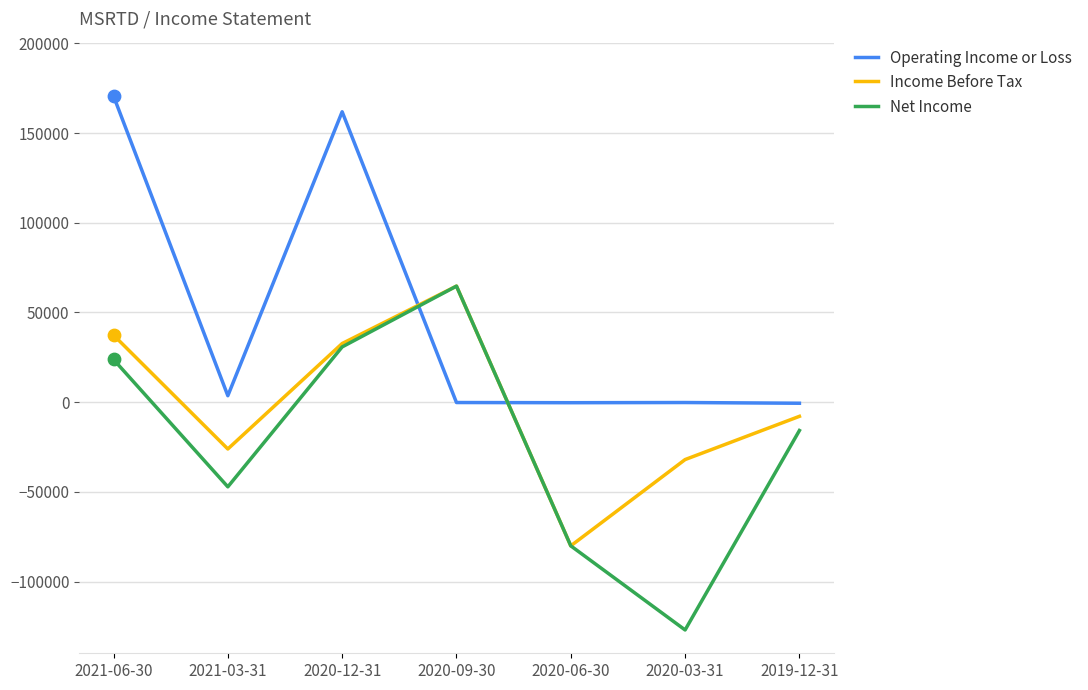

Is the value of Net Income at 2019-12-31 greater than the value of Operating Income or Loss at 2019-12-31?

No